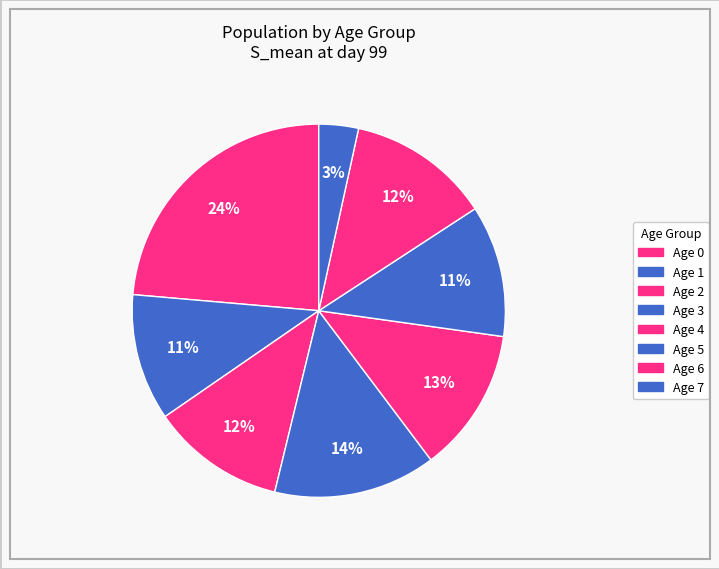

To the nearest percent, what is the average slice percentage?

12%